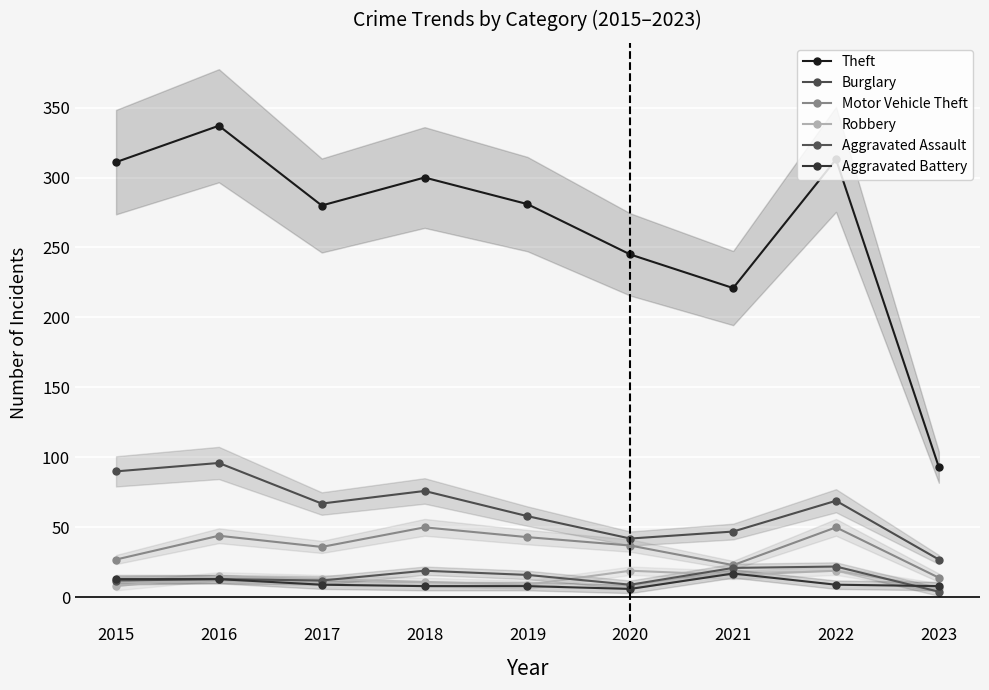

What is the difference between the second highest and minimum values in the Aggravated Assault series?

17